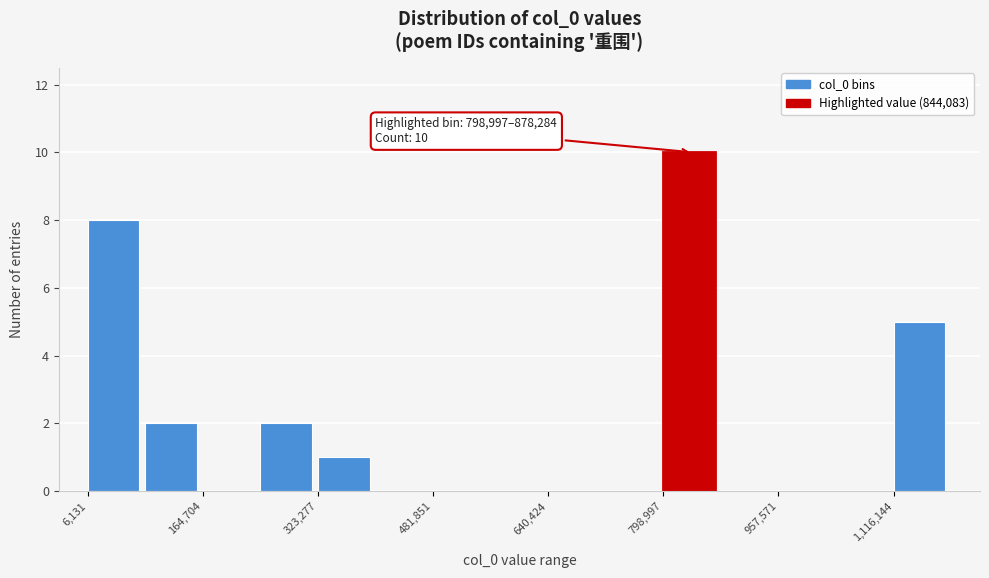

Around what value on the x-axis is the tallest bar? Give the approximate position of its centre, as read against the axis.

840000